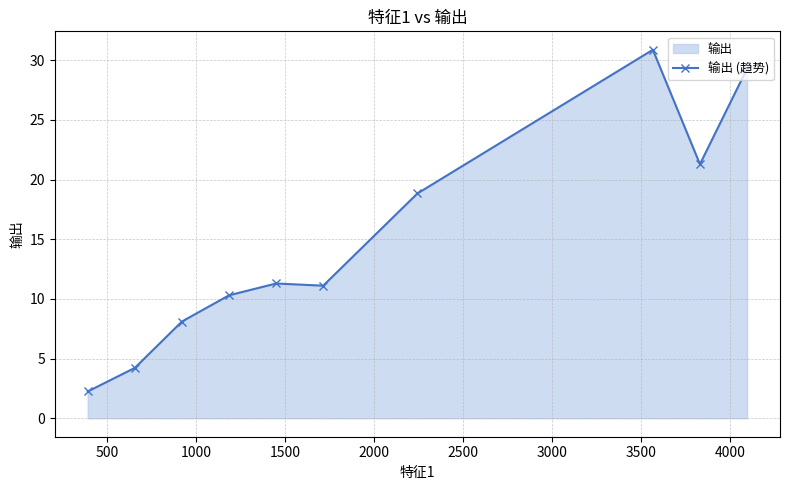

Reading right to left, extract all data points from this chart.

29.3	21.3	30.9	18.8	11.1	11.3	10.3	8.1	4.2	2.2